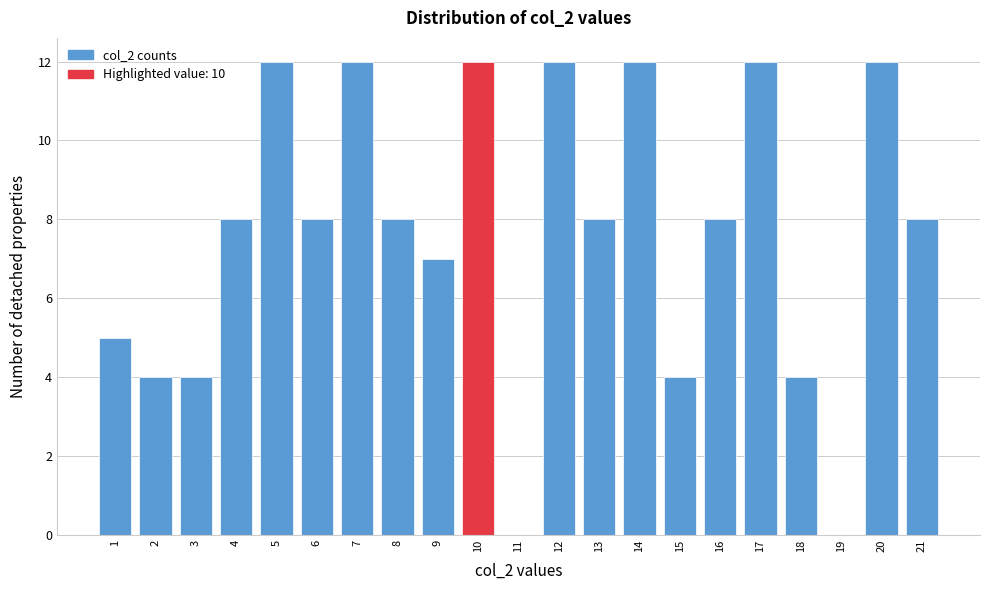

How tall is the bar that spans 5.5 to 6.5 on the x-axis? The values are not printed on the chart, so give them approximately, as read against the axis.

8